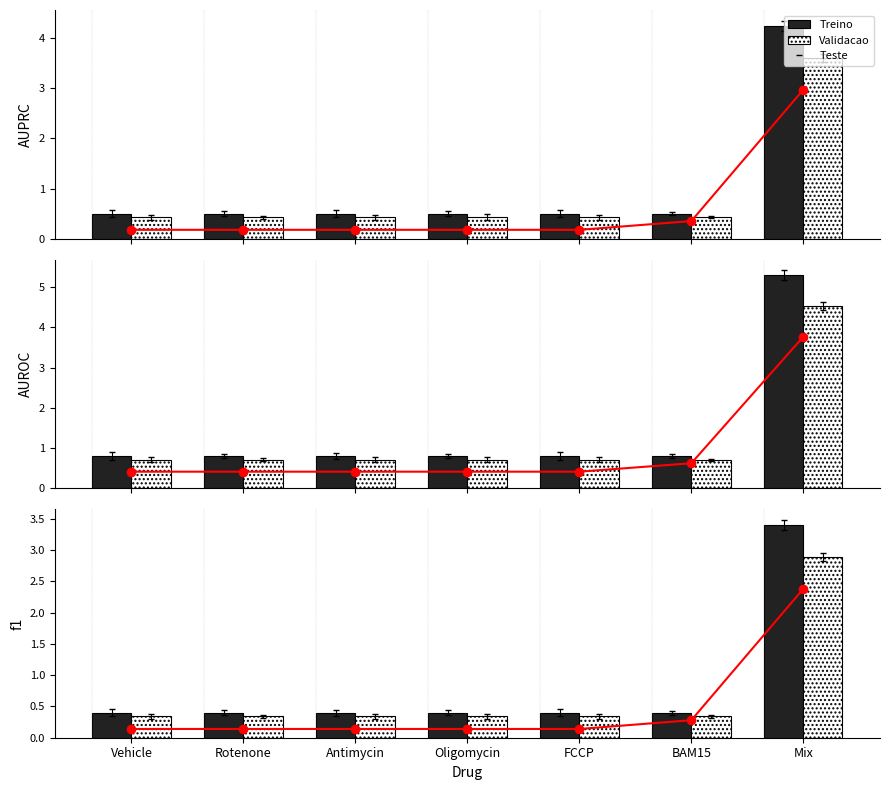

Which series has the largest total across all categories?

Treino